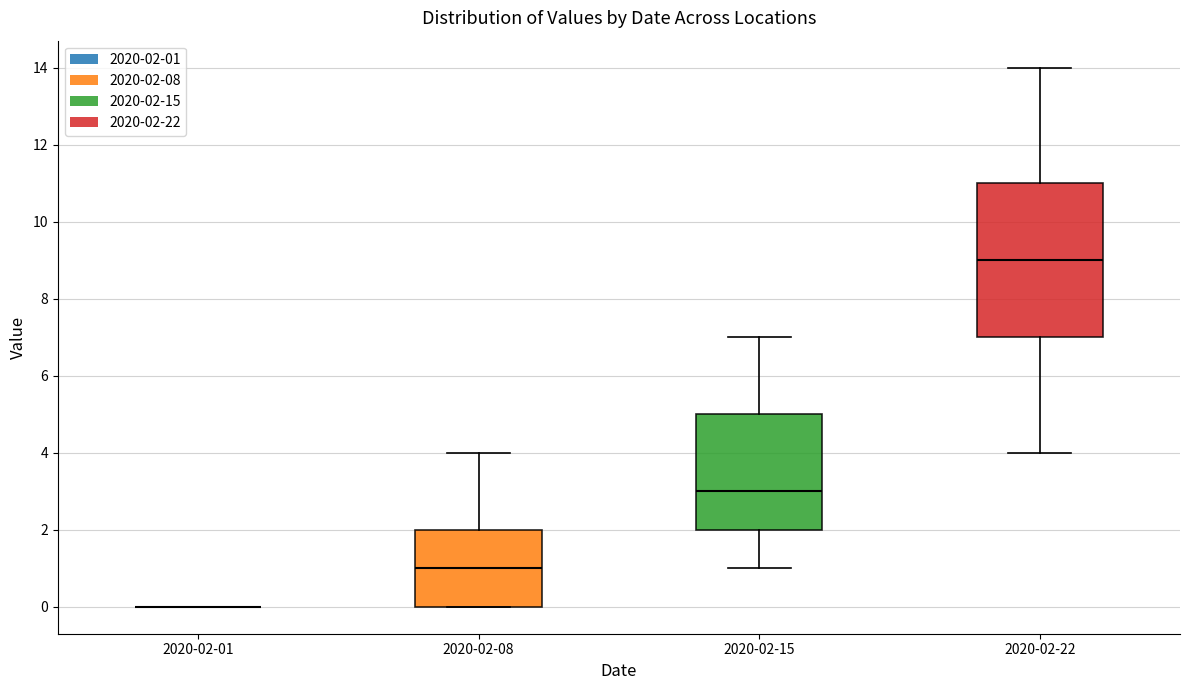

Reading left to right, read every box against the y-axis: the position of its median line, the range the box covers, and the ends of its whiskers. The values are not printed on the chart, so give them approximately, as read against the axis.

2020-02-01: box collapsed to a line at 0, whiskers 0 to 0
2020-02-08: median 1, box 0 to 2, whiskers 0 to 4
2020-02-15: median 3, box 2 to 5, whiskers 1 to 7
2020-02-22: median 9, box 7 to 11, whiskers 4 to 14